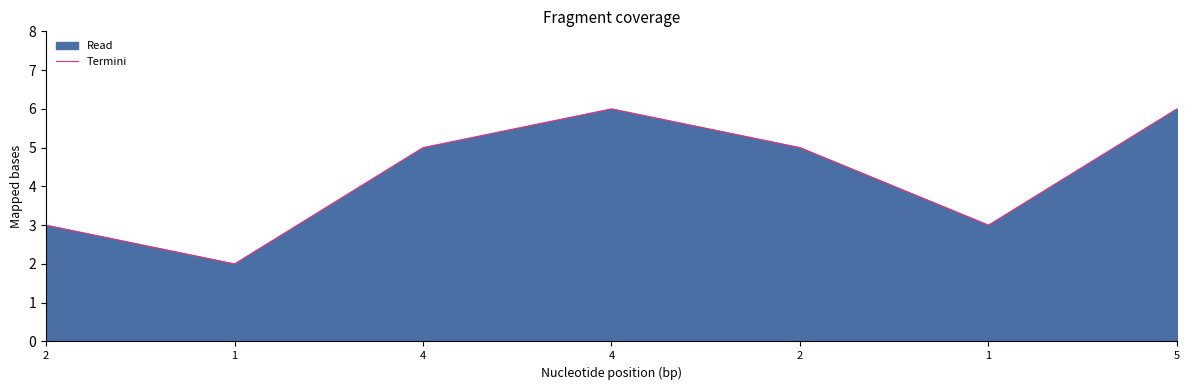

At which category does the data reach its first local peak?

4